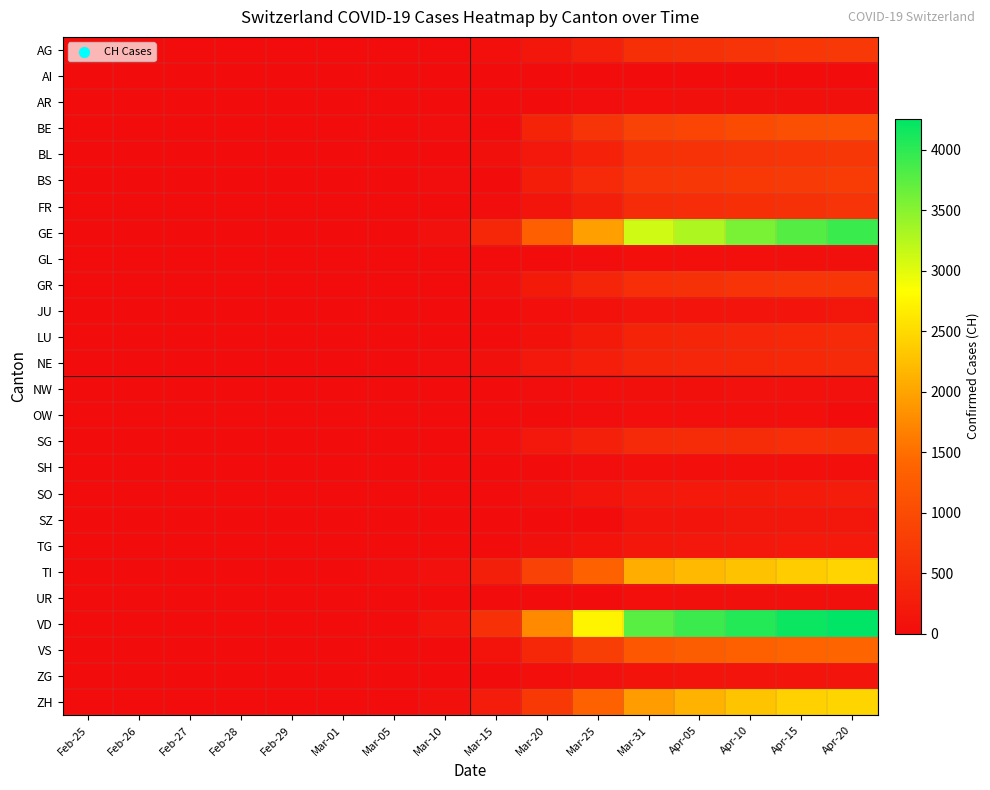

What is the total value across all series at Feb-28?

19